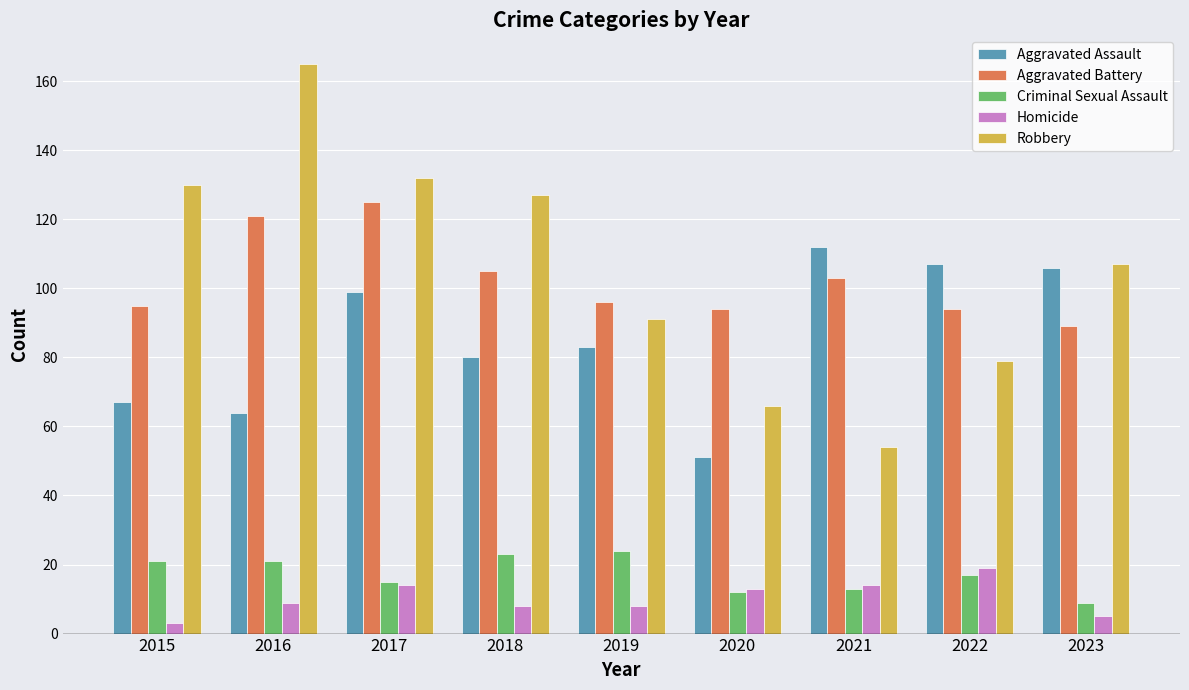

Is the value of Aggravated Battery at 2022 greater than the value of Robbery at 2017?

No